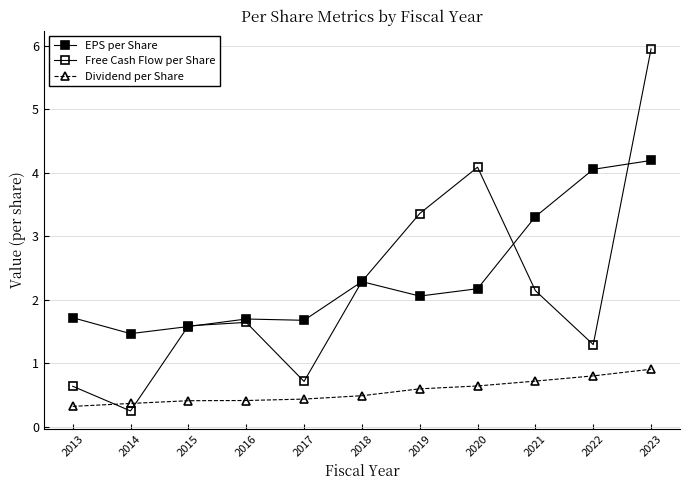

How many values in the Free Cash Flow per Share series exceed 1?

8